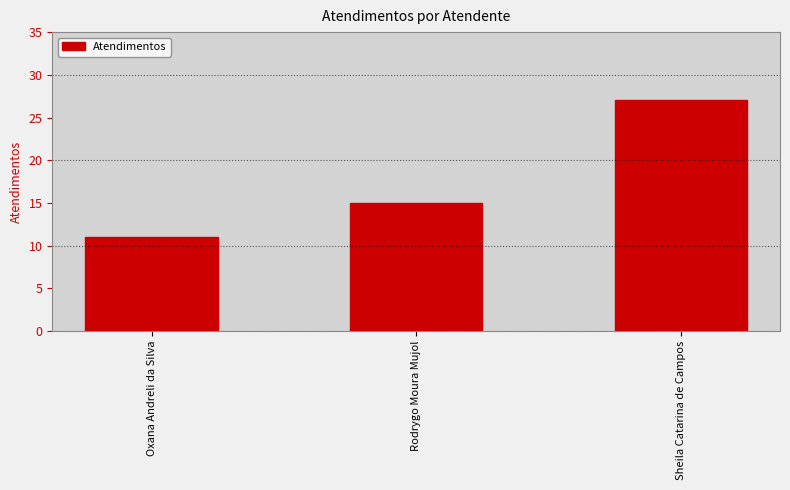

True or false: the data shows 11 at Oxana Andreli da Silva.

True